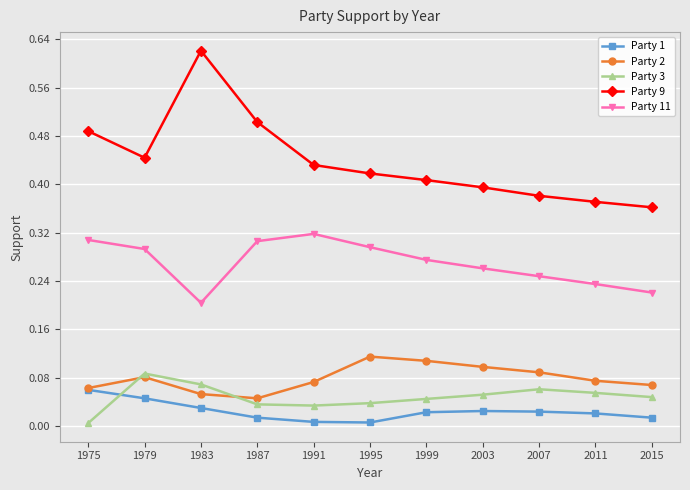

How many lines are shown in the chart?

5